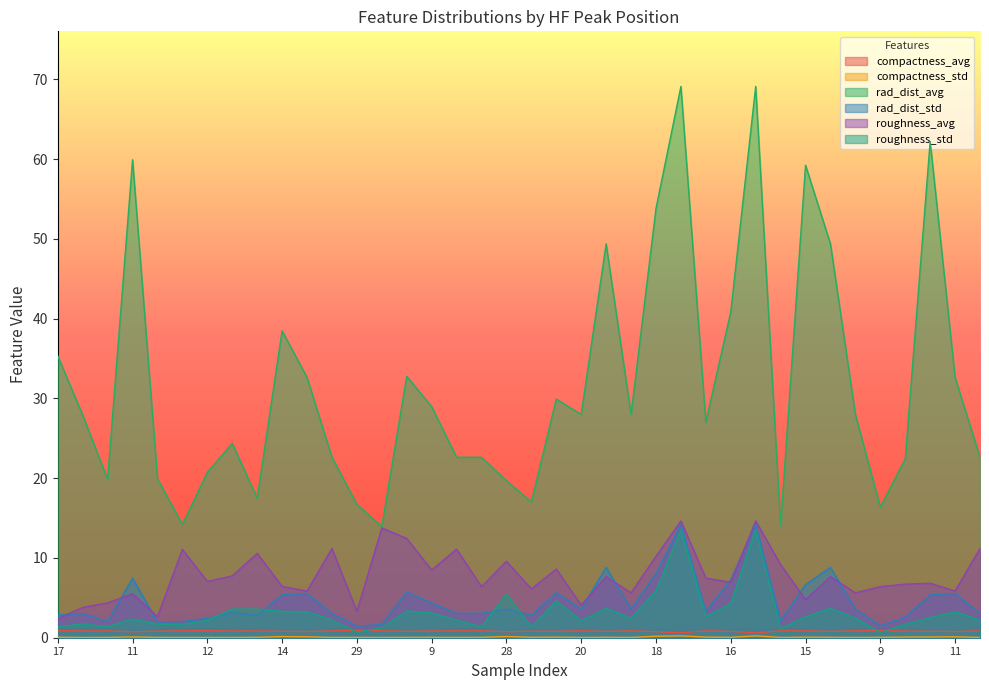

How many lines are shown in the chart?

6